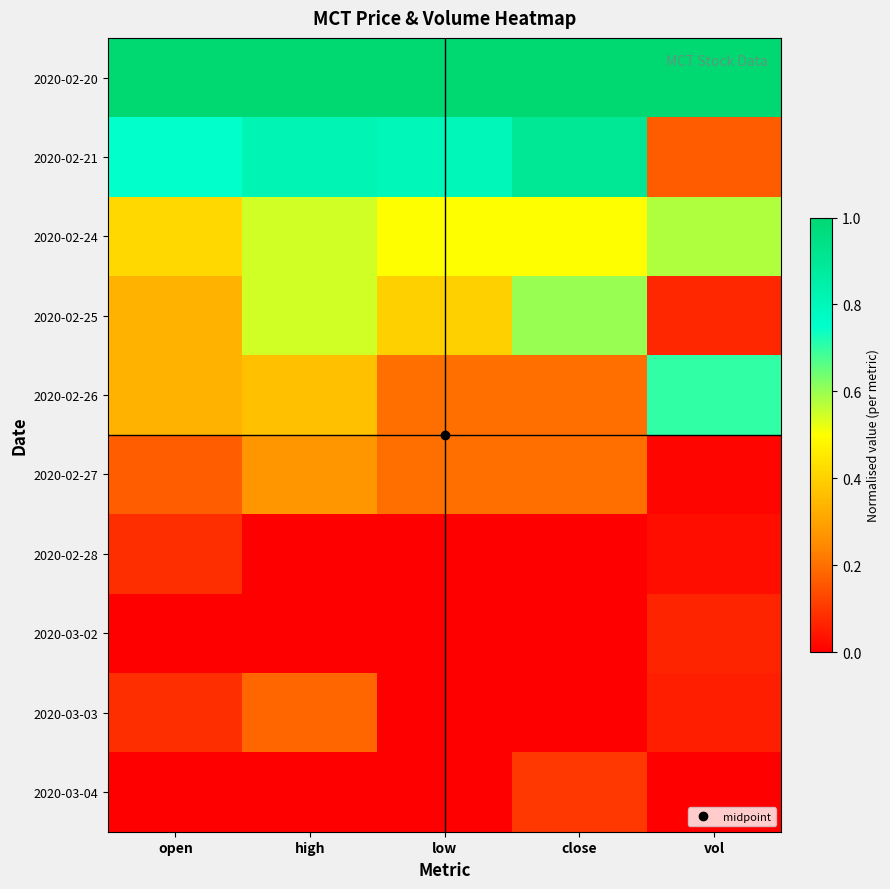

Which category has the highest value across all series?

open